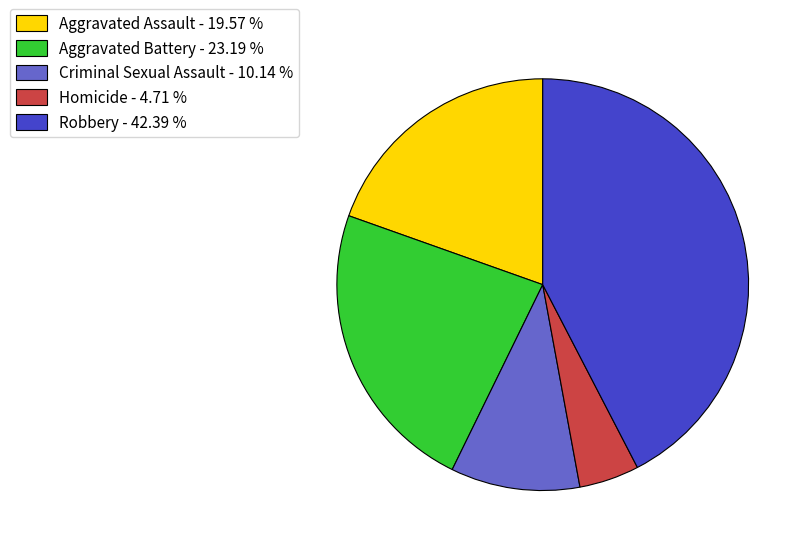

What is the largest slice in the pie chart?

Robbery